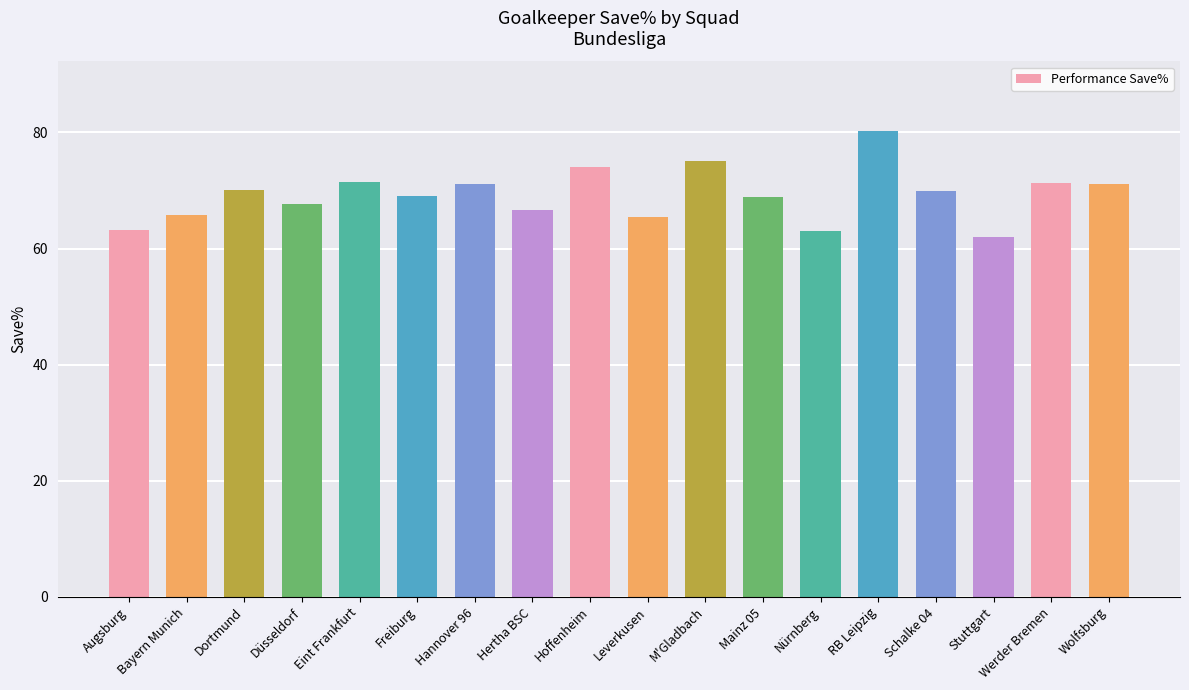

What is the difference between the maximum and minimum values?

18.2